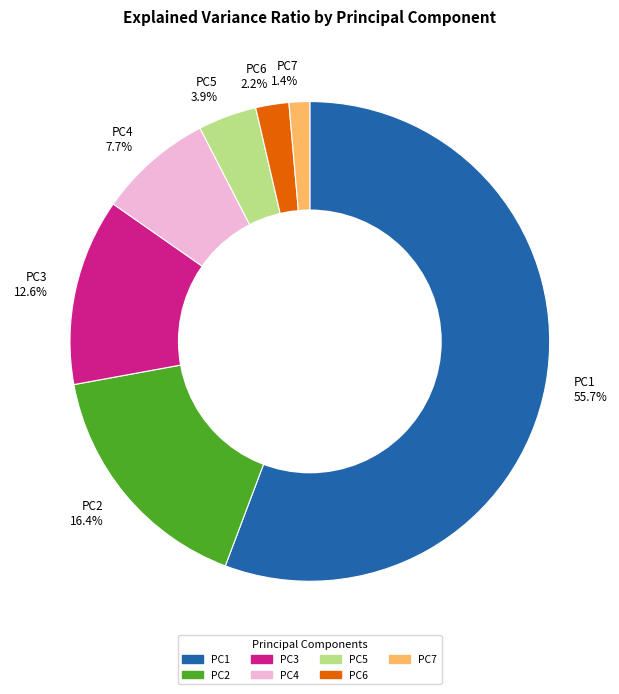

Do PC4 7.7% and PC6 2.2% together represent more than half of the pie?

No